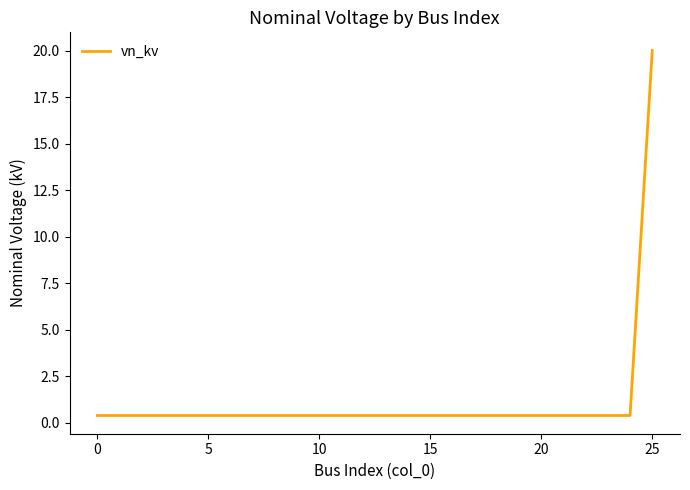

What is the maximum value shown in the chart?

20.0